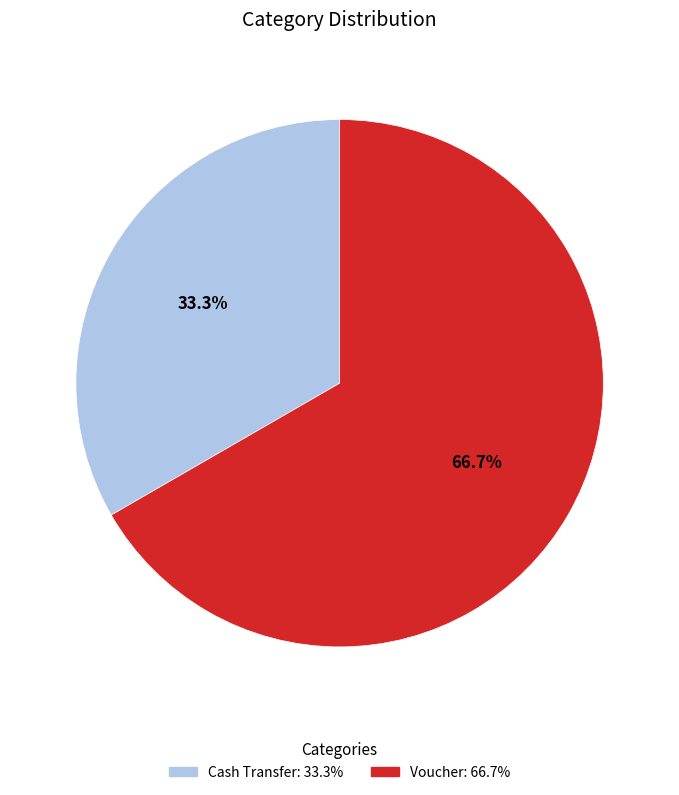

Count the number of slices in the pie.

2